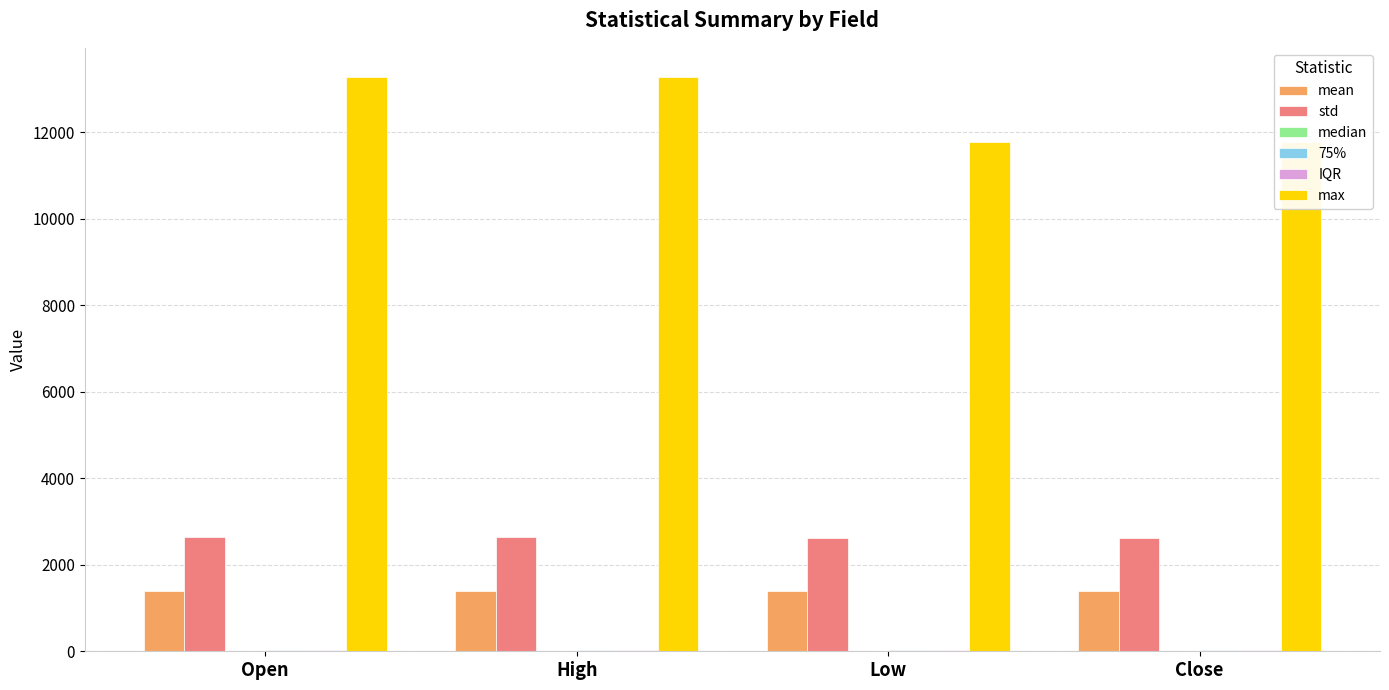

What is the label of the 4th bar from the right?

Open